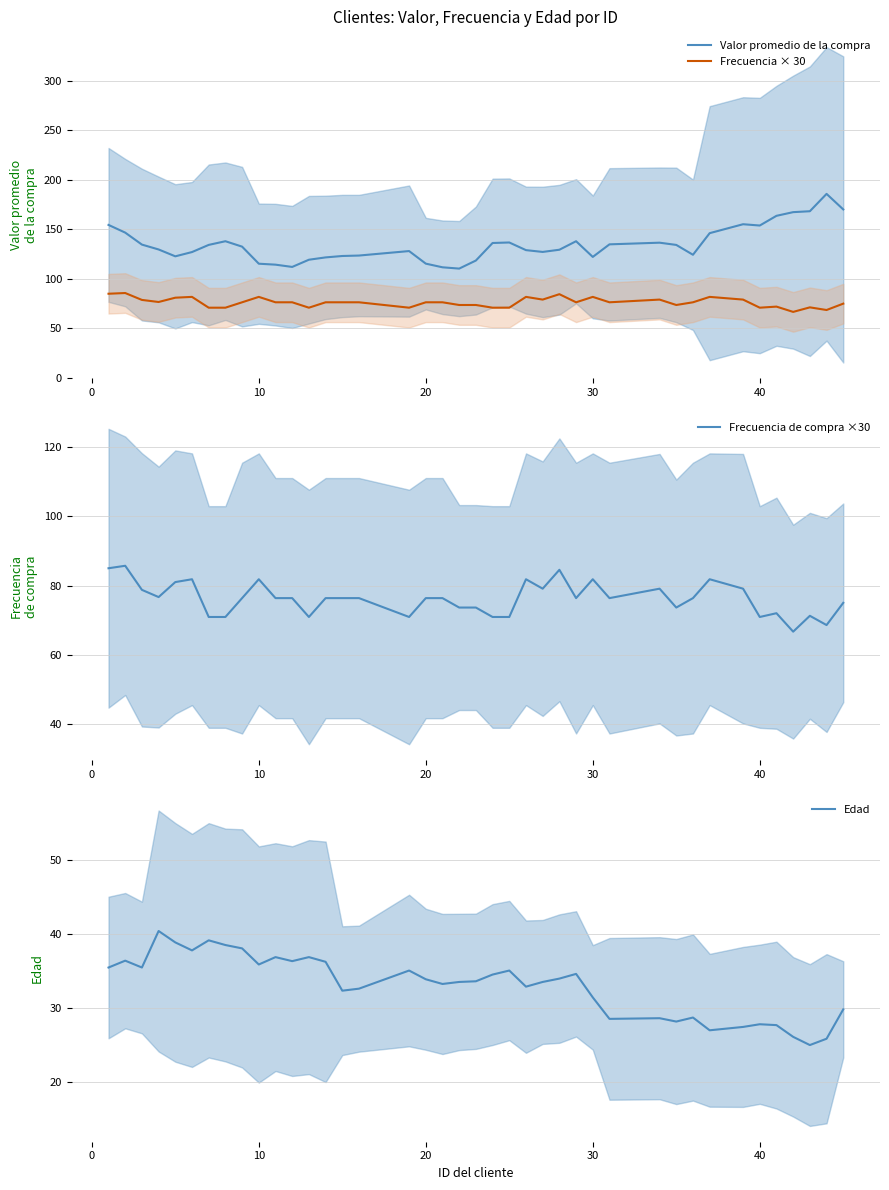

The Frecuencia × 30 series shows 30.7 at 30. True or false?

False